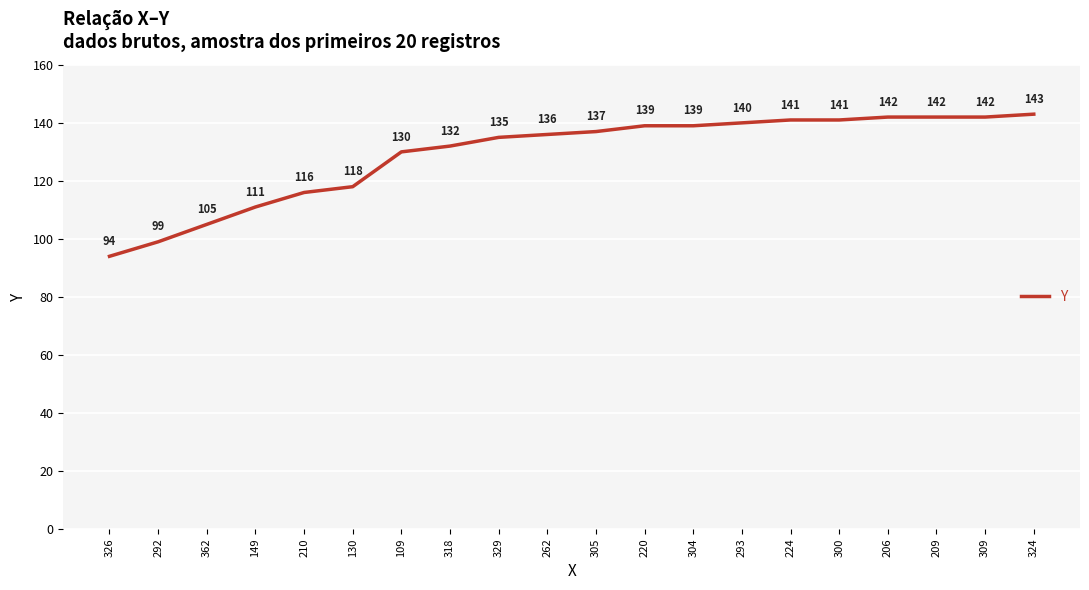

What position from the right is 130?

15